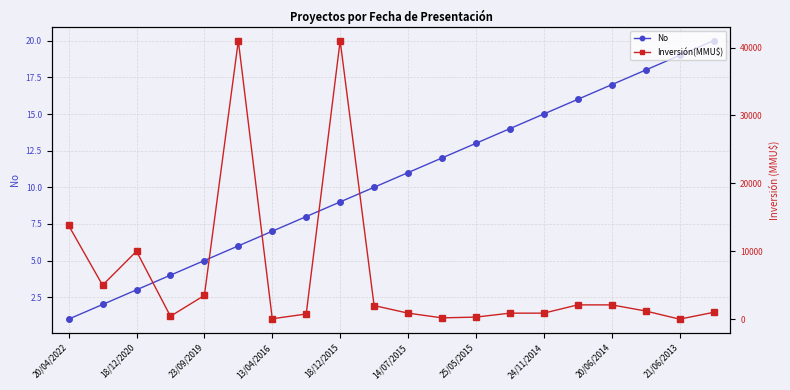

Count the number of categories in the chart.

20